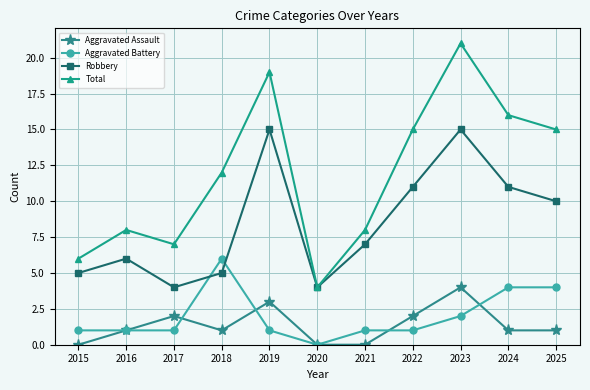

How many distinct data groups are displayed?

4